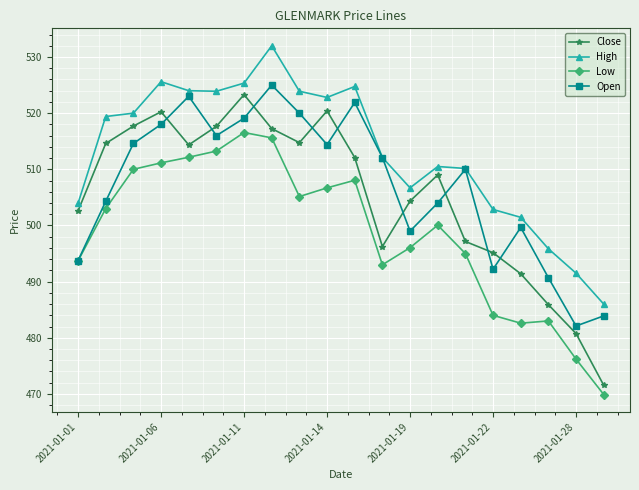

After their last crossing, which series has the higher values: Open or Close?

Open